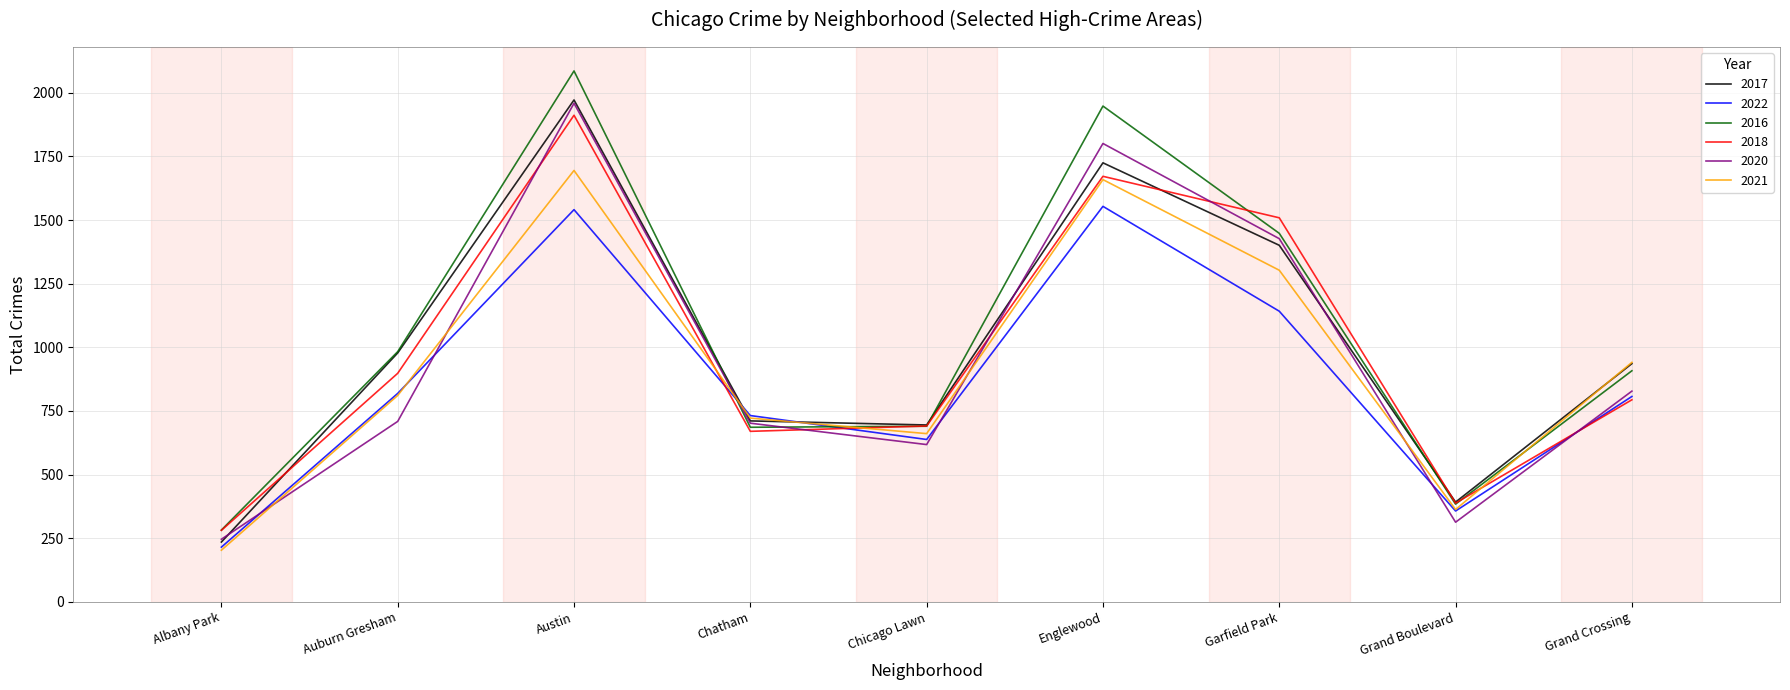

Which series has the widest spread of values?

2016